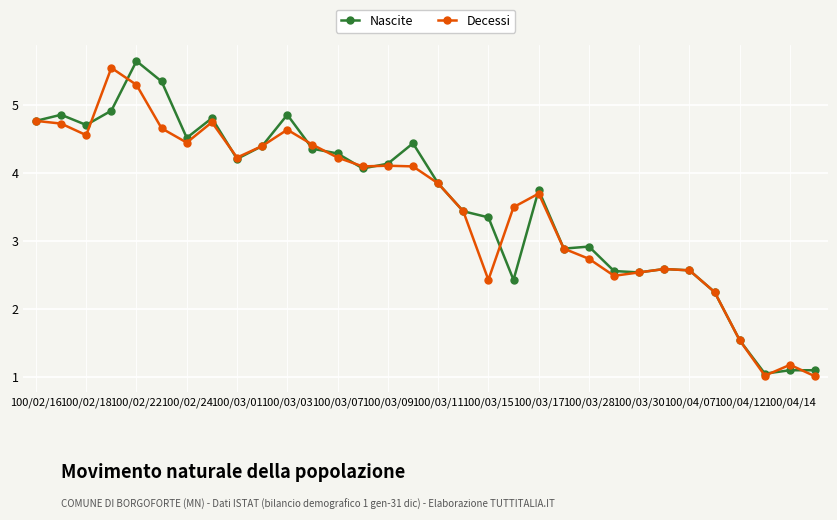

What is the value of the Nascite point at the 12th from the left?

4.4